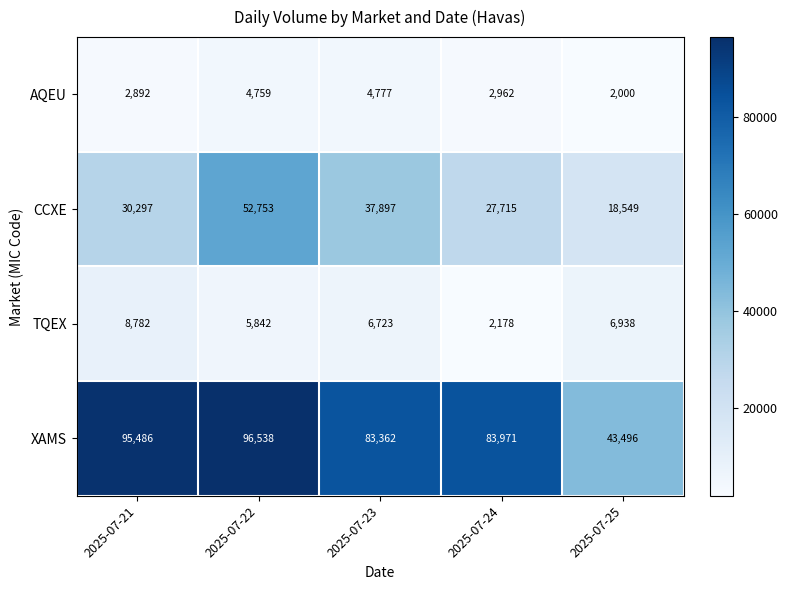

Reading left to right, transcribe all the data shown in this chart.

AQEU: 2892	4759	4777	2962	2000
CCXE: 30297	52753	37897	27715	18549
TQEX: 8782	5842	6723	2178	6938
XAMS: 95486	96538	83362	83971	43496